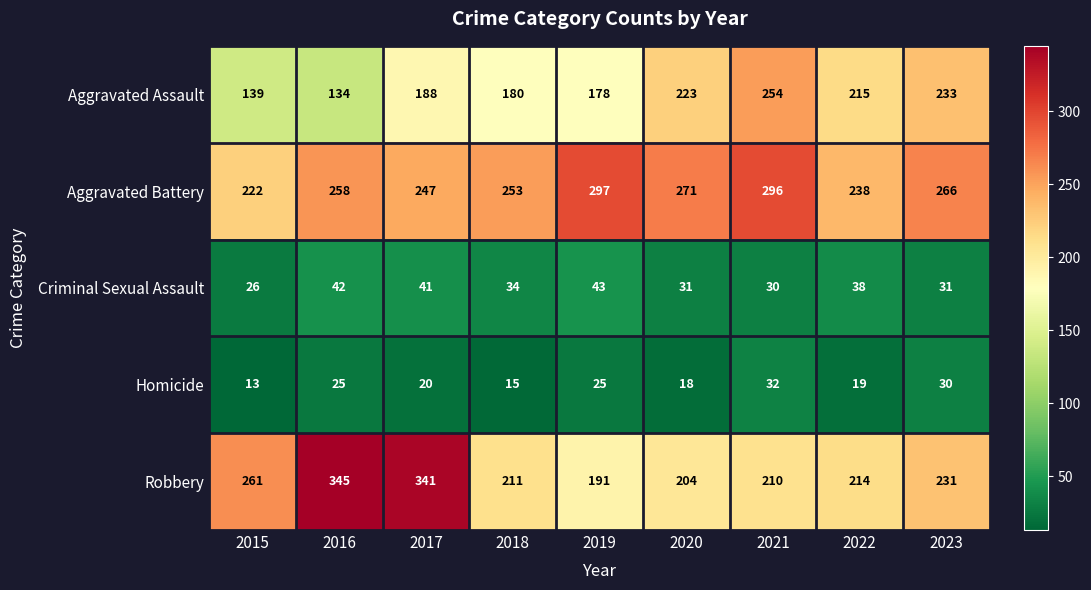

Where is Homicide nearest to the value 22?

2017